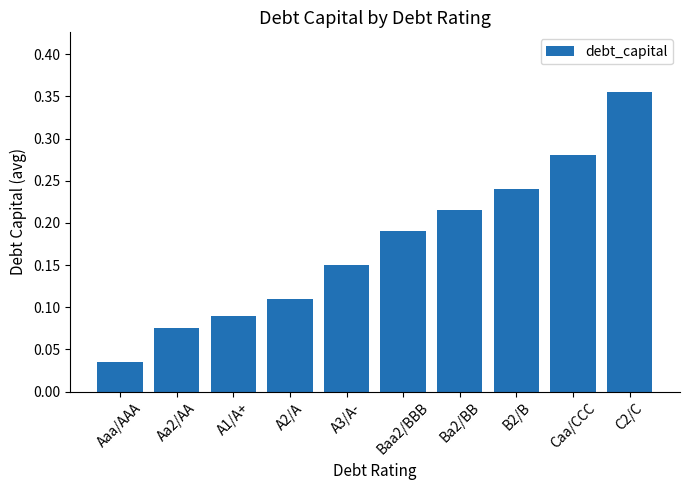

Are the bars horizontal?

No